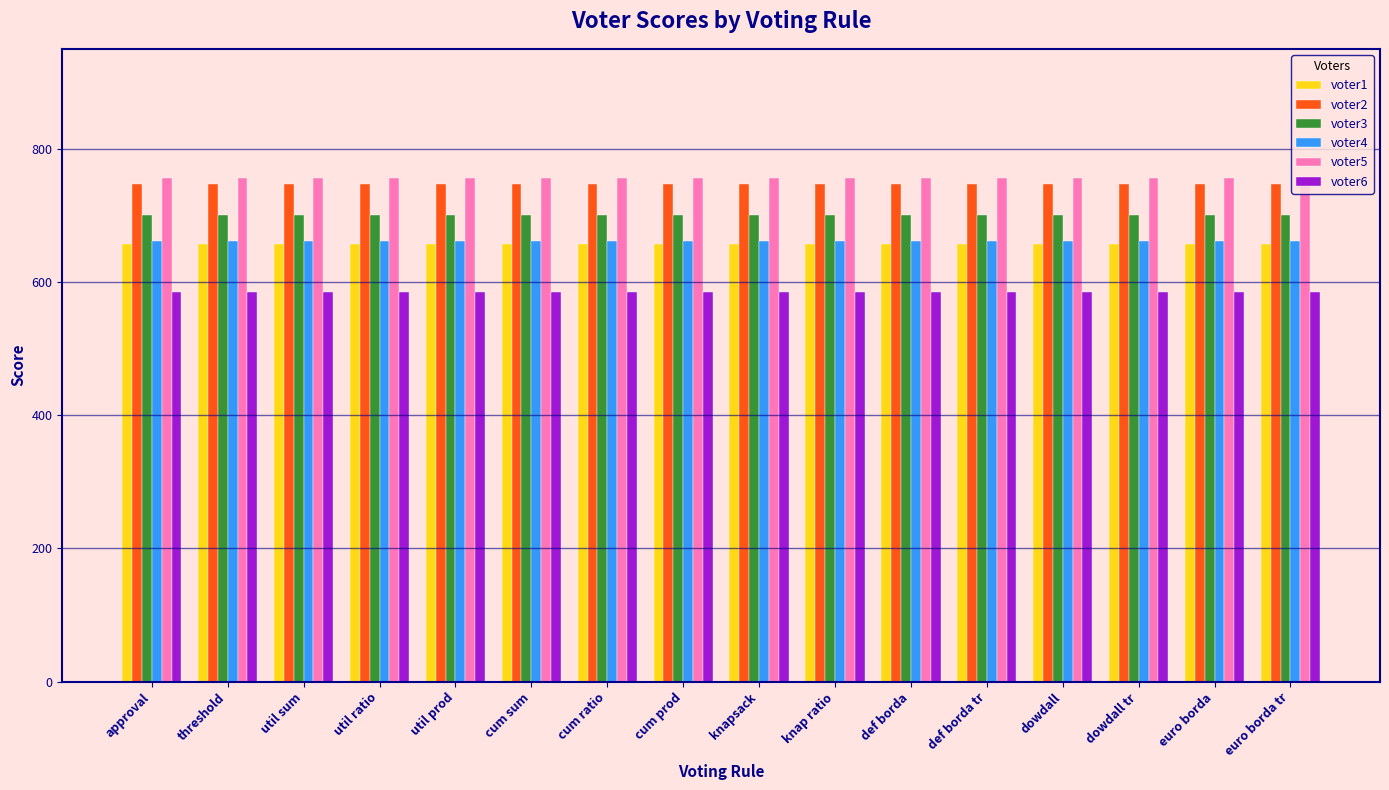

What are all the series names shown in the legend?

voter1, voter2, voter3, voter4, voter5, voter6